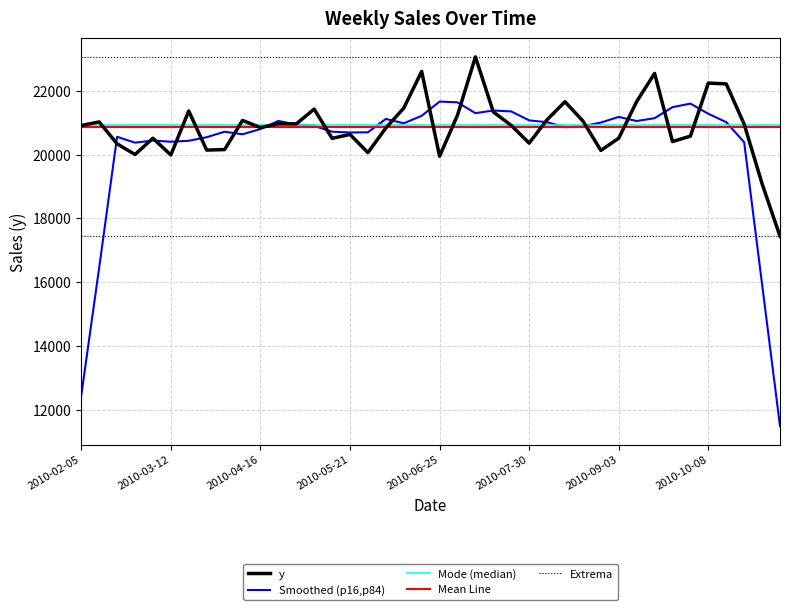

Which series has the largest range (max minus min)?

Smoothed (p16,p84)